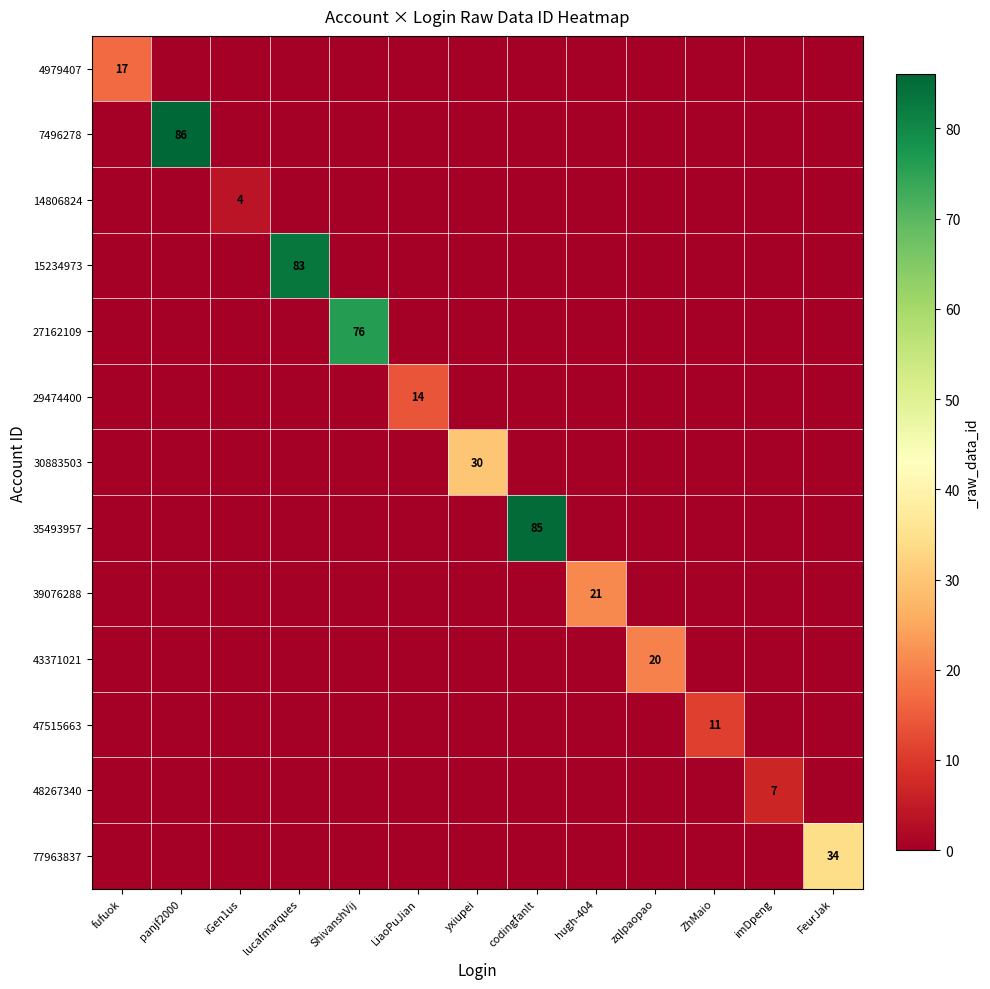

Rank the series by their maximum value, from highest to lowest.

7496278, 35493957, 15234973, 27162109, 77963837, 30883503, 39076288, 43371021, 4979407, 29474400, 47515663, 48267340, 14806824